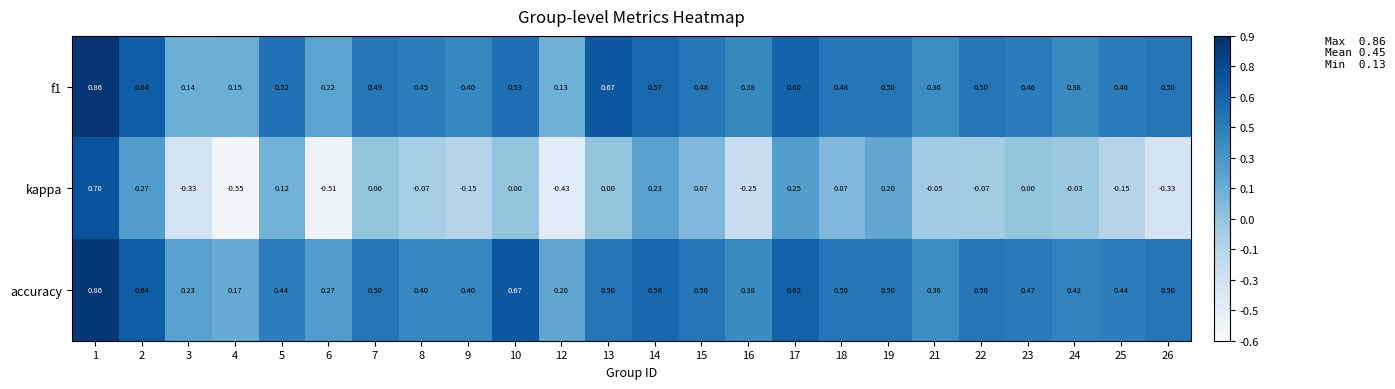

How many data points in kappa are less than 0?

12